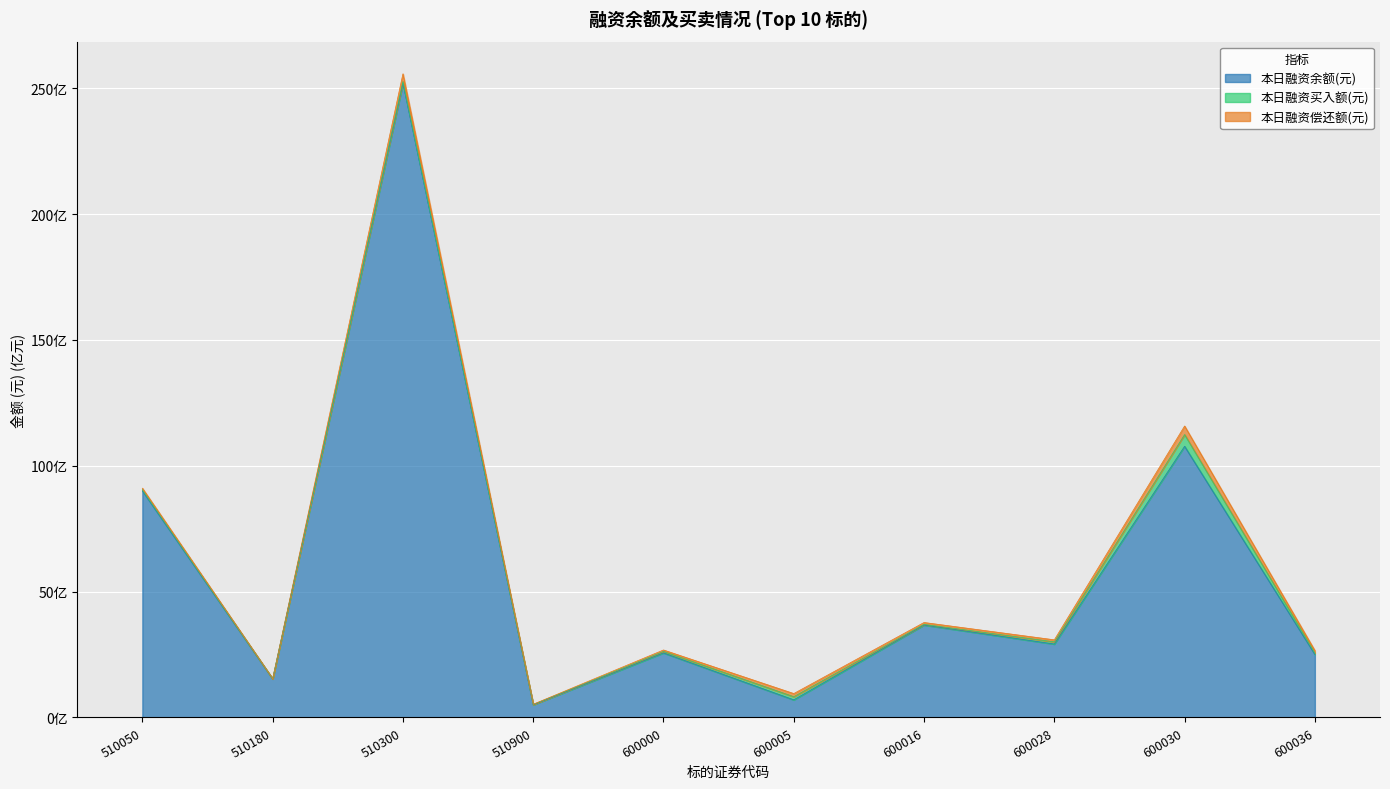

How many interior local peaks does the 本日融资买入额(元) series have?

3